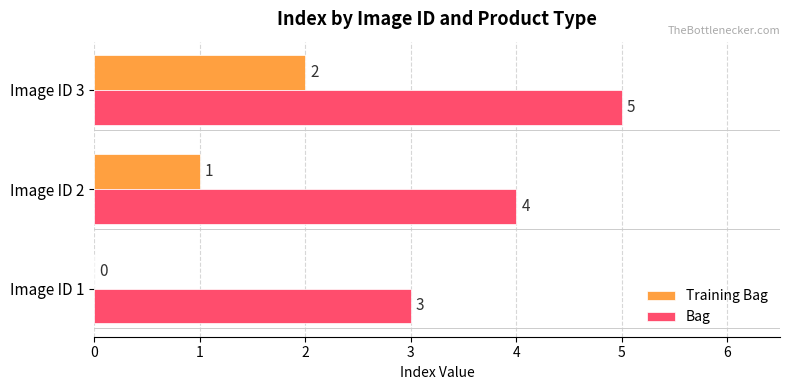

How many categories are shown in the chart?

3